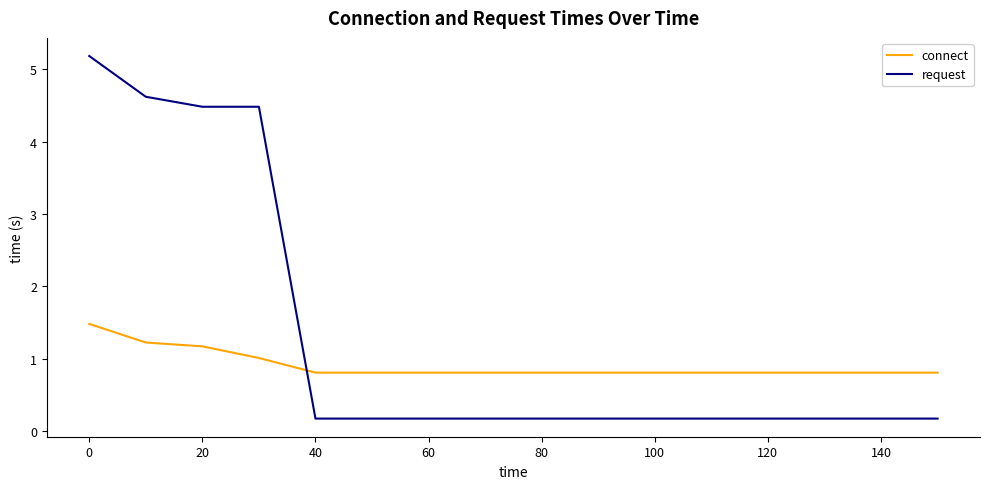

What is the minimum value for request?

0.2